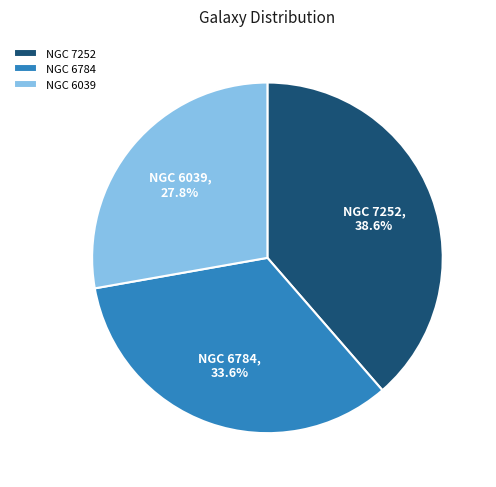

To the nearest percent, what percentage of the pie is NGC 6039?

28%